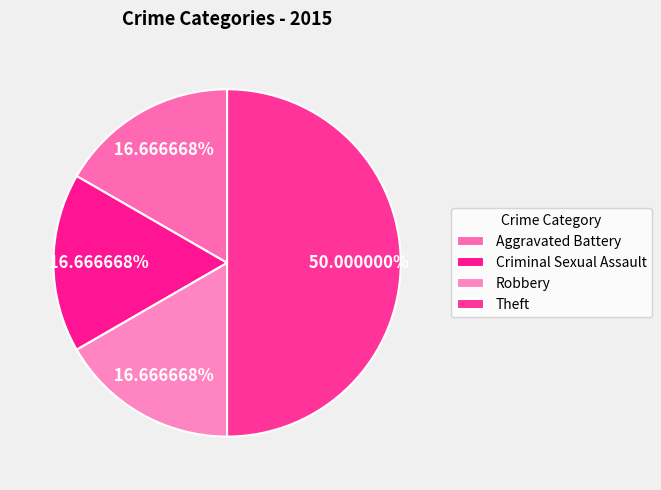

To the nearest percent, what is the combined percentage of Criminal Sexual Assault and Aggravated Battery?

33%